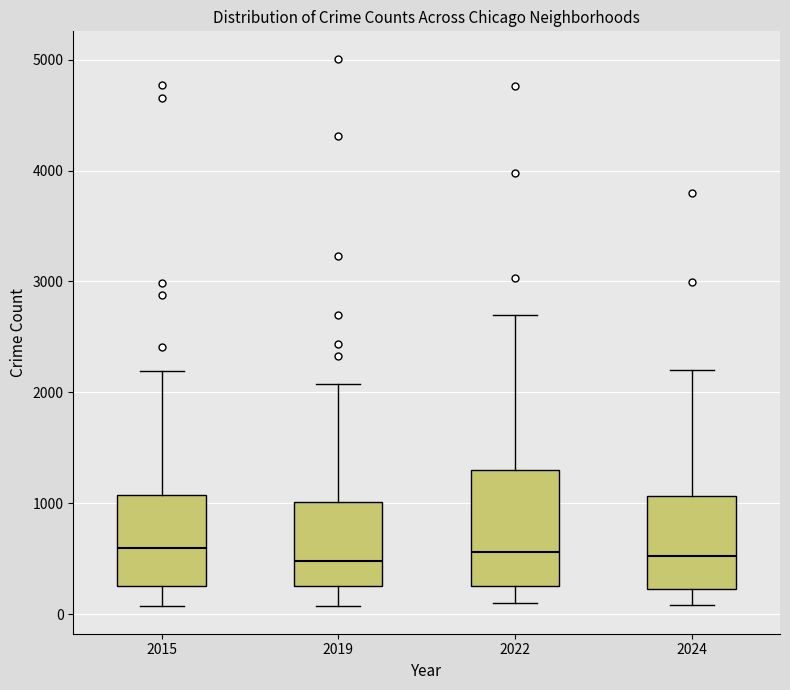

Reading left to right, read every box against the y-axis: the position of its median line, the range the box covers, and the ends of its whiskers. The values are not printed on the chart, so give them approximately, as read against the axis.

2015: median 600, box 300 to 1100, whiskers 100 to 2200
2019: median 500, box 300 to 1000, whiskers 100 to 2100
2022: median 600, box 300 to 1300, whiskers 100 to 2700
2024: median 500, box 200 to 1100, whiskers 100 to 2200